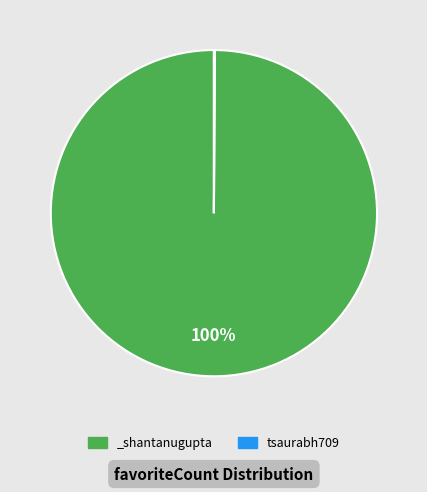

What percentage is the _shantanugupta slice, to the nearest percent?

100%